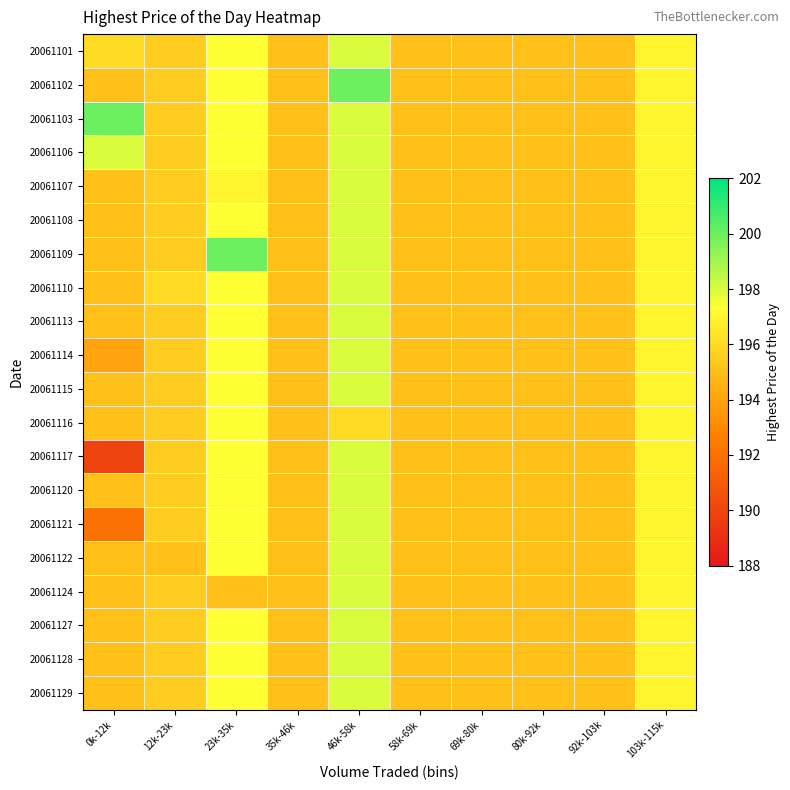

What is the total value across all series at 23k-35k?

3946.7